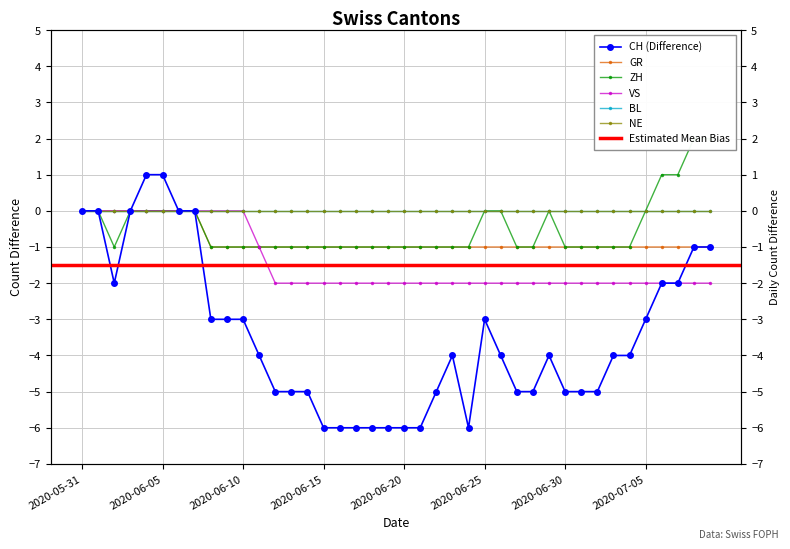

What is the maximum value shown in the chart?

2